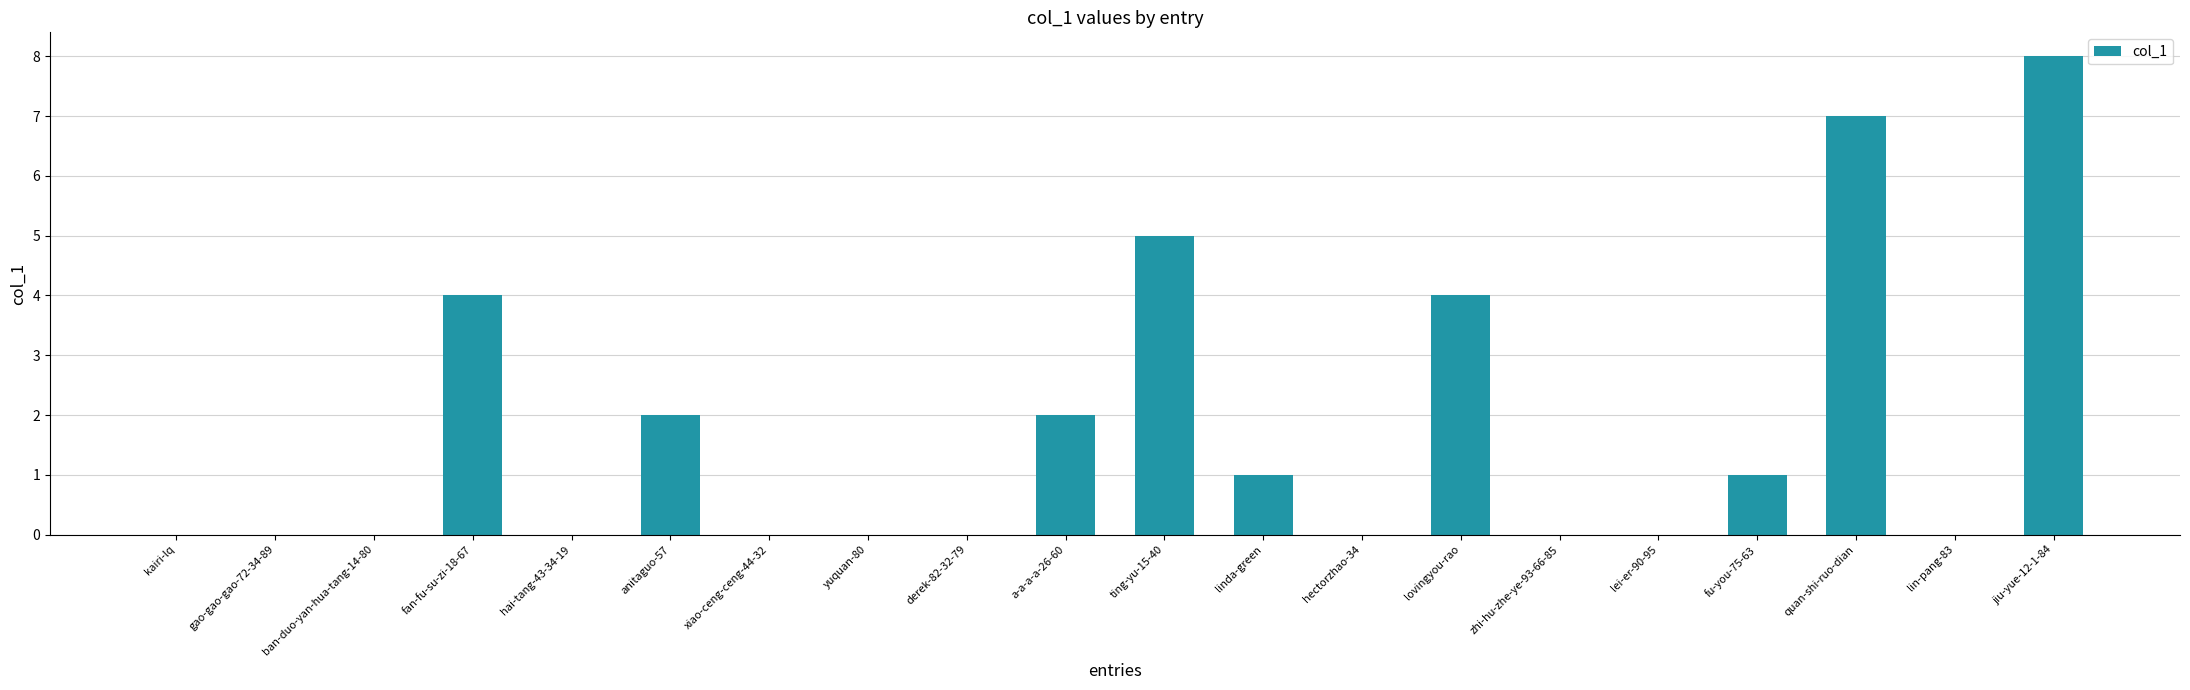

What is the change in value from xiao-ceng-ceng-44-32 to quan-shi-ruo-dian?

+7